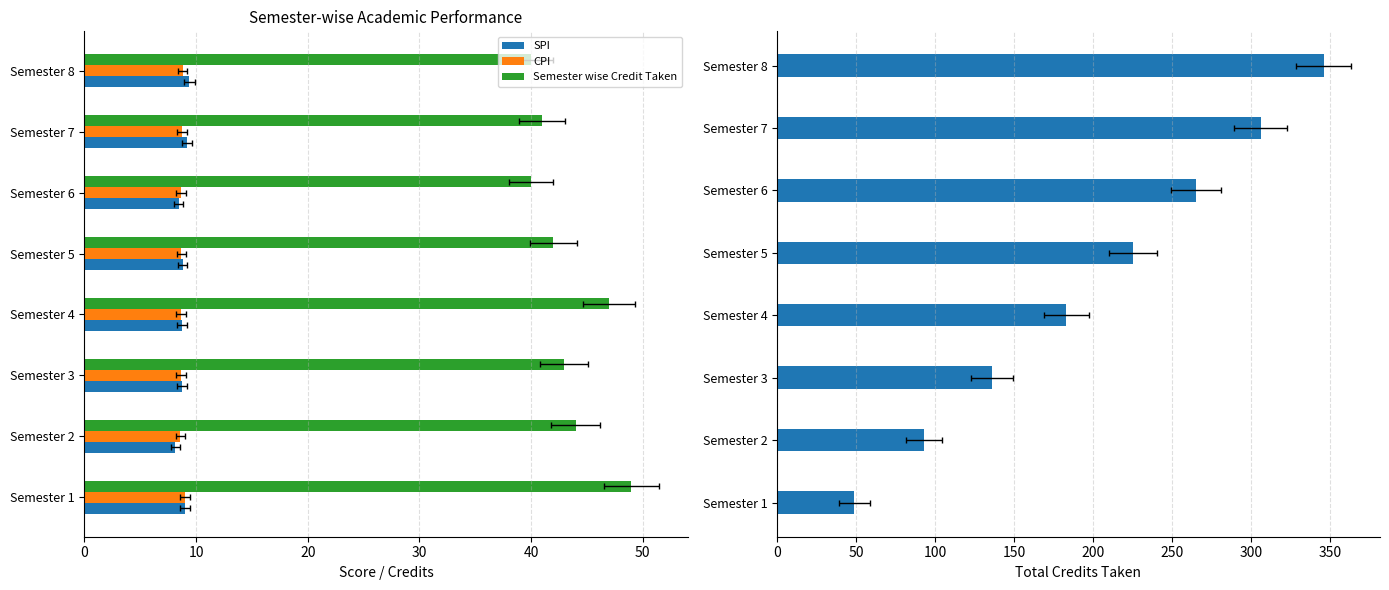

Reading right to left, transcribe all the data shown in this chart.

SPI: 9.4	9.2	8.4	8.8	8.7	8.7	8.1	9.0
CPI: 8.8	8.7	8.7	8.7	8.7	8.6	8.6	9.0
Semester wise Credit Taken: 40.0	41.0	40.0	42.0	47.0	43.0	44.0	49.0
Total Credits Taken: 346.0	306.0	265.0	225.0	183.0	136.0	93.0	49.0